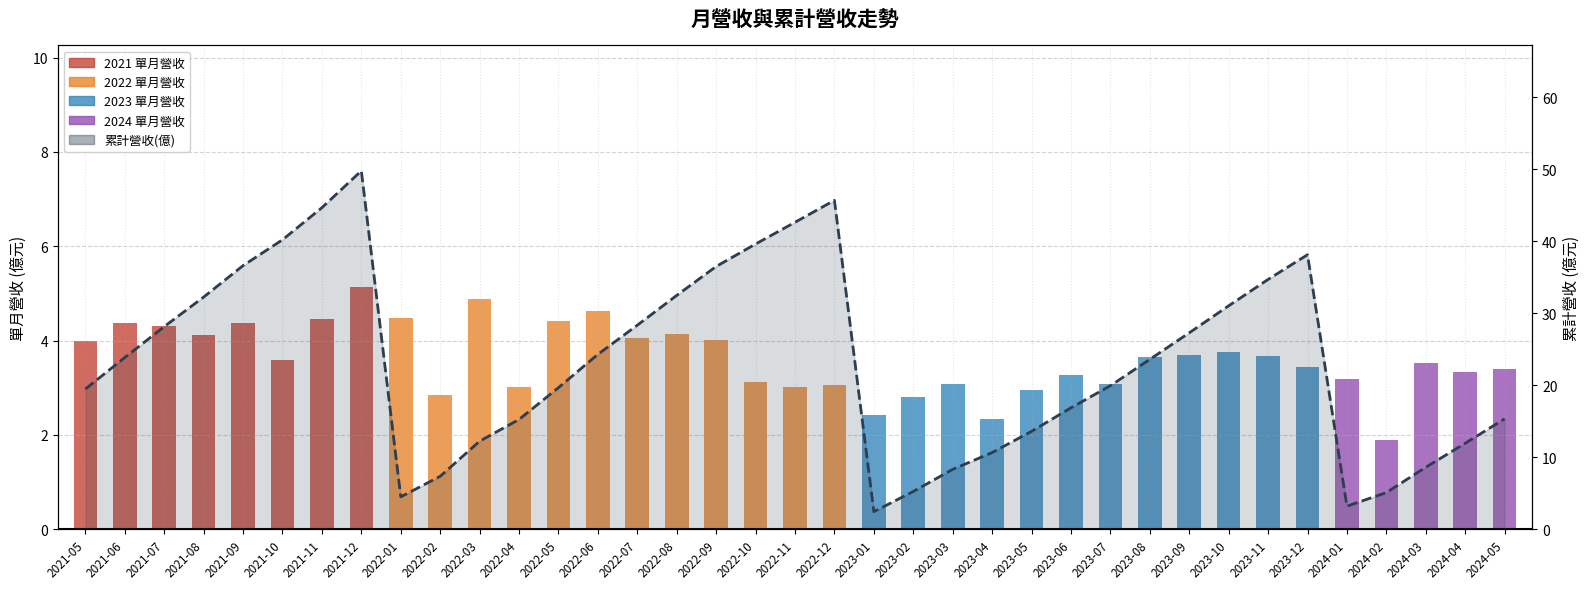

Where is 單月營收(億) nearest to the value 3?

2022-04